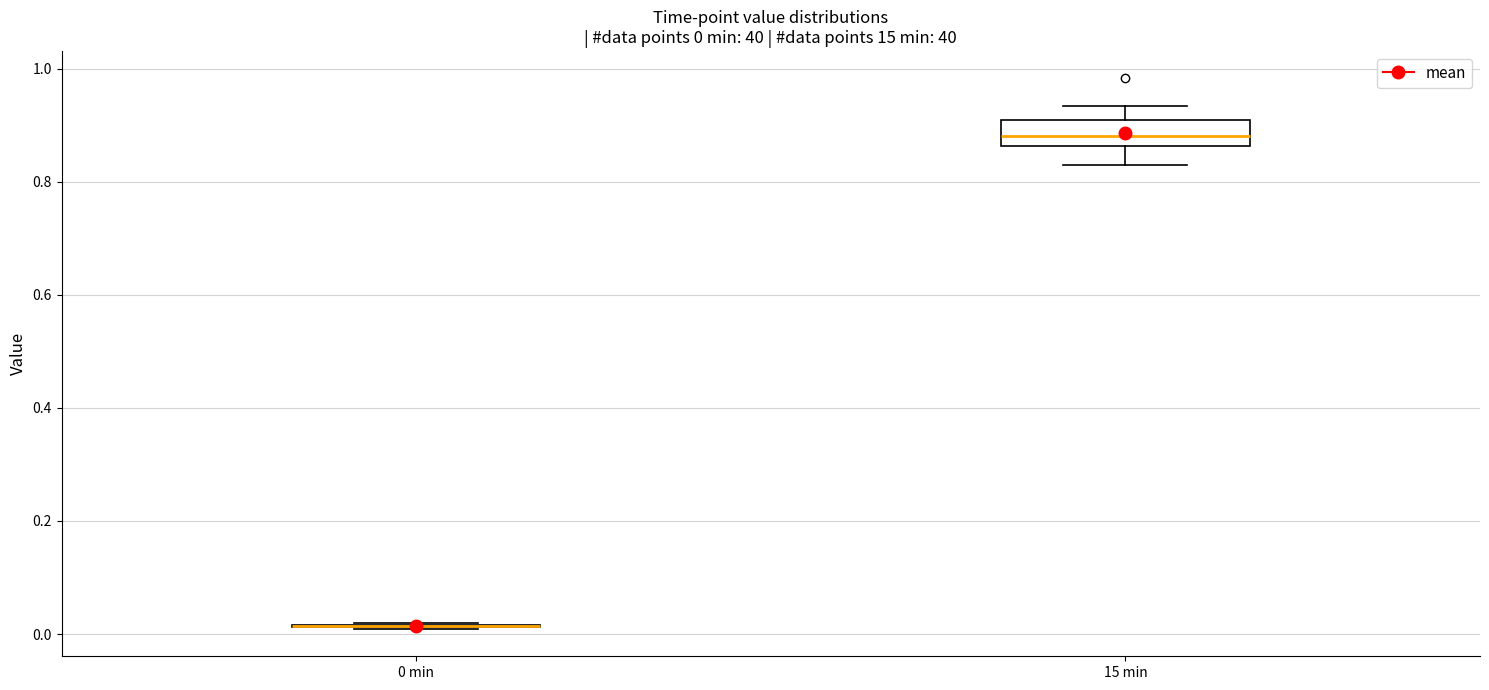

Which box is the tallest, from its lower edge to its upper edge?

15 min